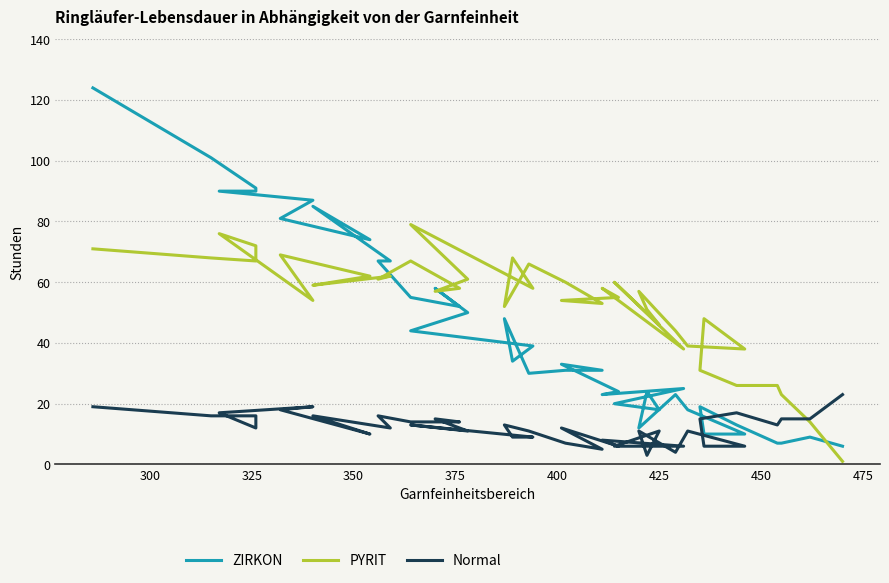

What is the maximum value for Normal?

23